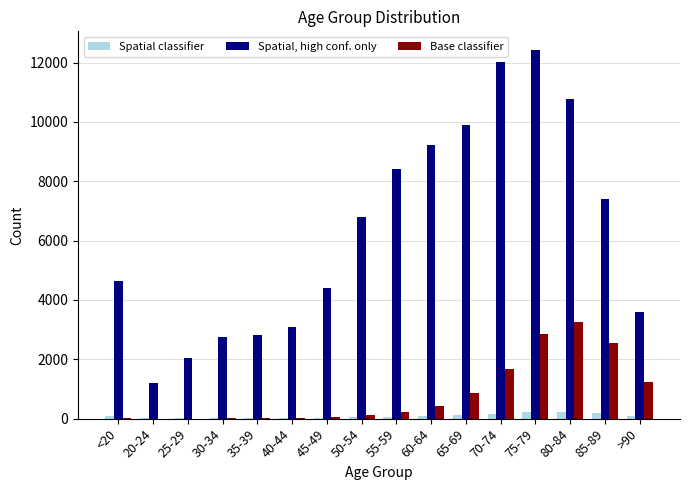

Which category has the highest value in the Base classifier series?

80-84